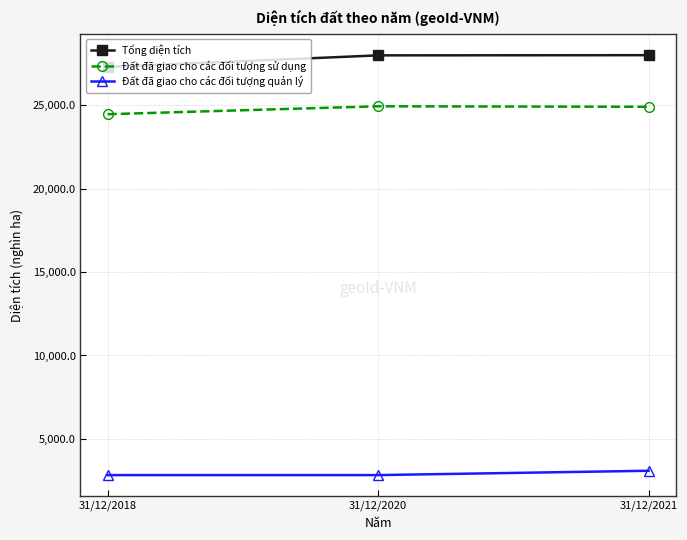

What is the sum of the Tổng diện tích values at 31/12/2018 and 31/12/2021?

55283.7